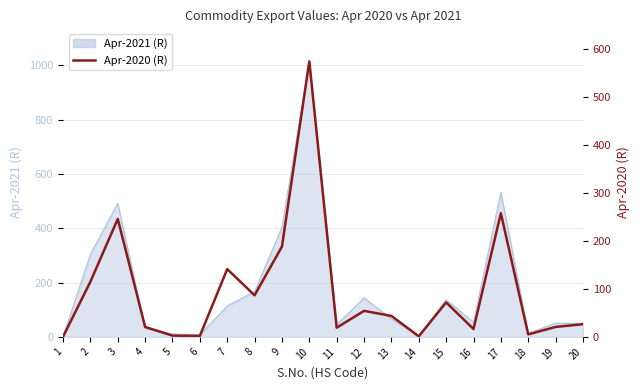

The value at 2 is 166.3. True or false?

False